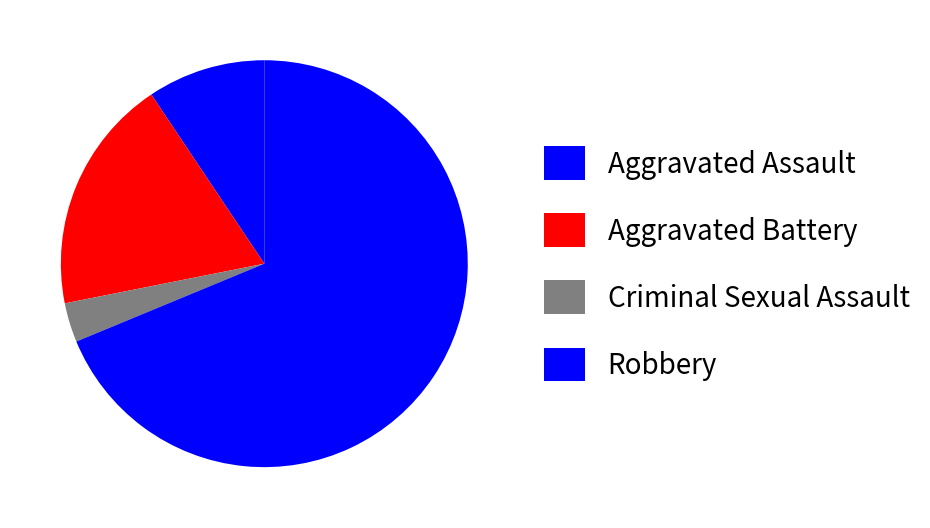

Between Robbery and Aggravated Battery, which is larger?

Robbery